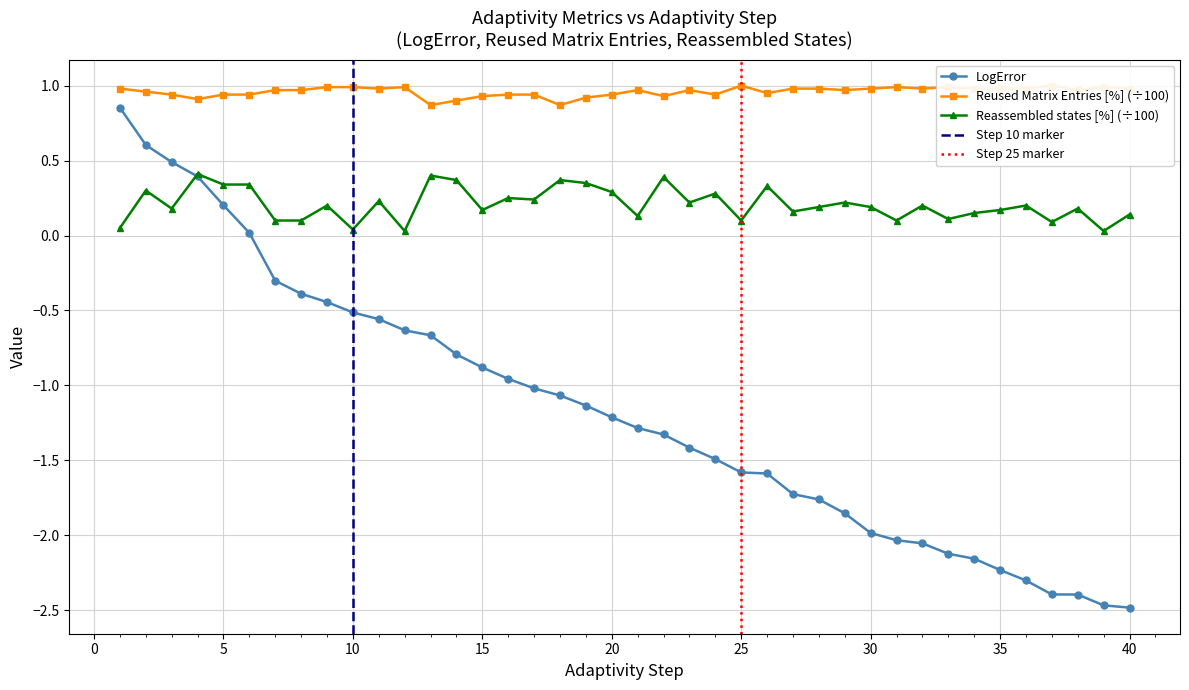

What are all the series names shown in the legend?

LogError, Reused Matrix Entries [%], Reassembled states [%]